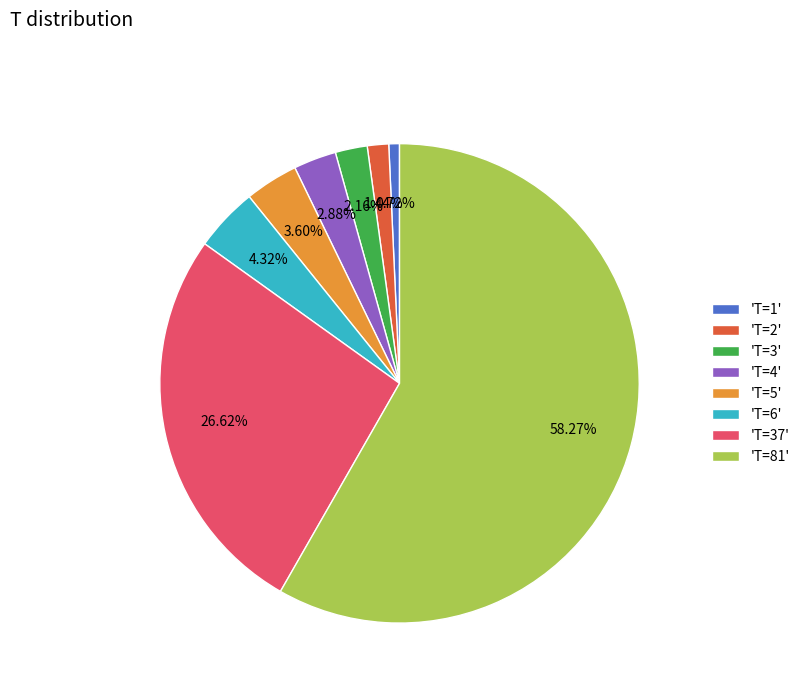

Which has a higher value, 'T=37' or 'T=81'?

'T=81'